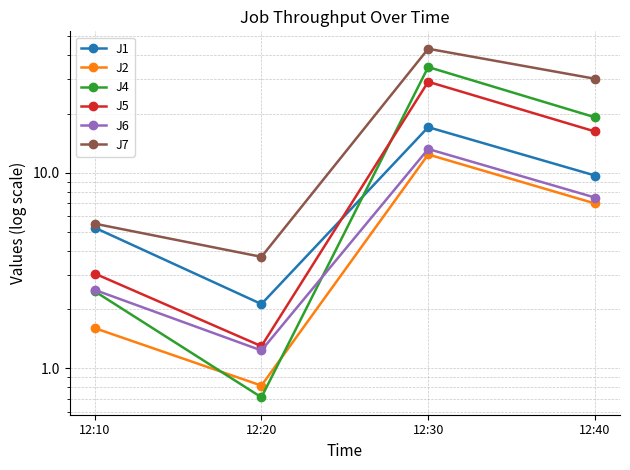

Is it true that J5 equals 13.5 at 12:30?

False